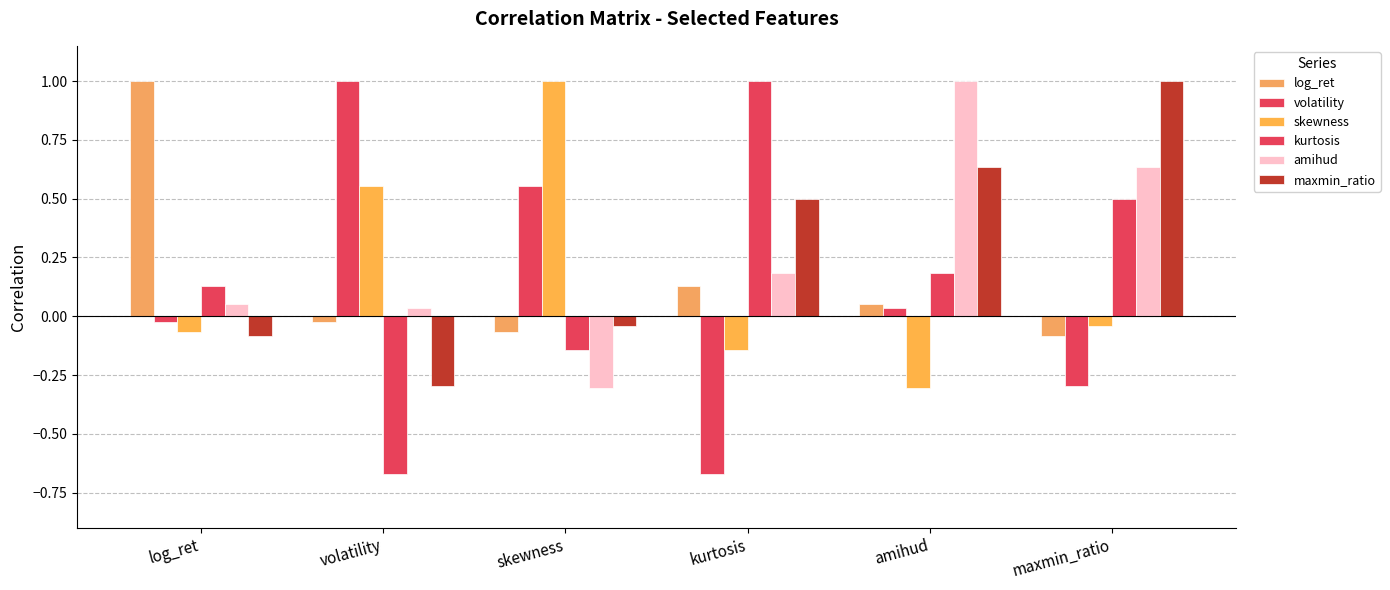

At how many categories does at least one series exceed 0?

6